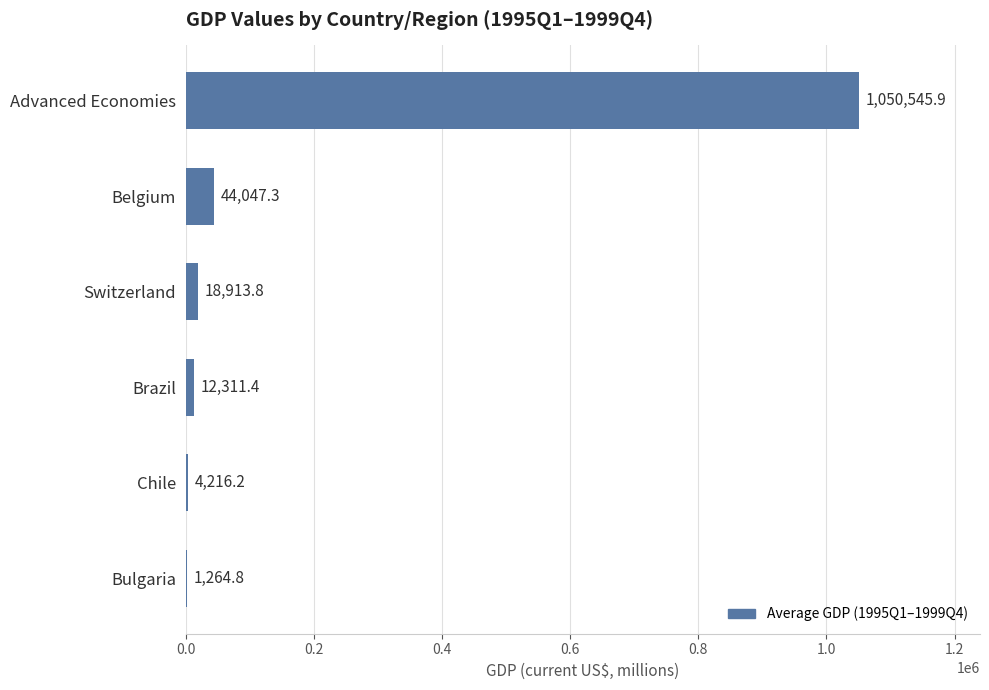

Reading bottom to top, list all the values displayed in this chart.

Bulgaria=1264.8	Chile=4216.2	Brazil=12311.4	Switzerland=18913.8	Belgium=44047.3	Advanced Economies=1050545.9